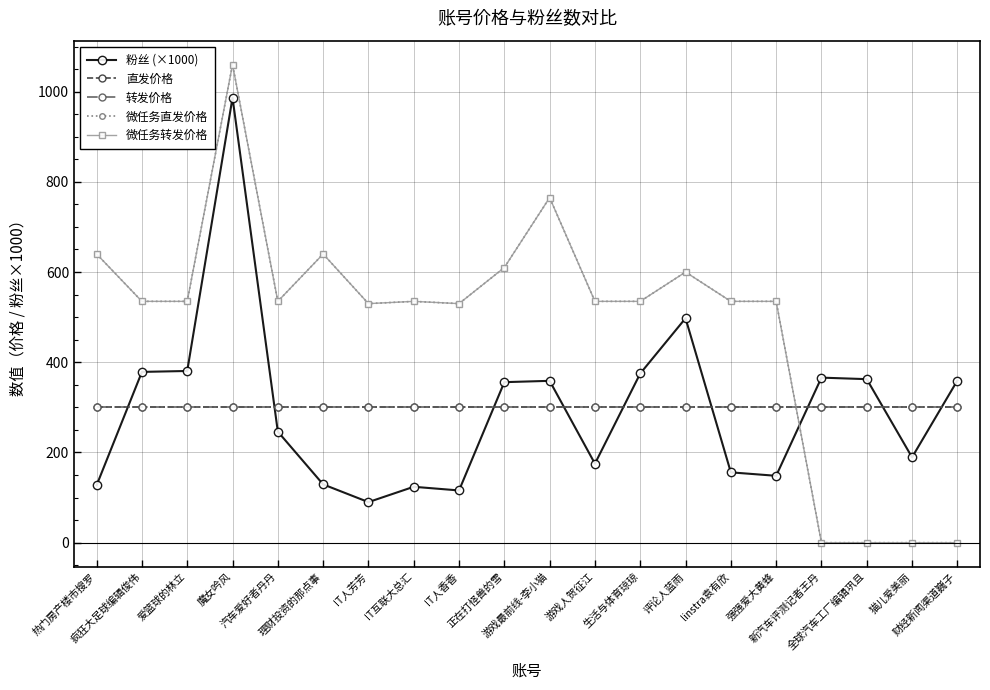

At which category is the sum across all series the highest?

魔女吟风